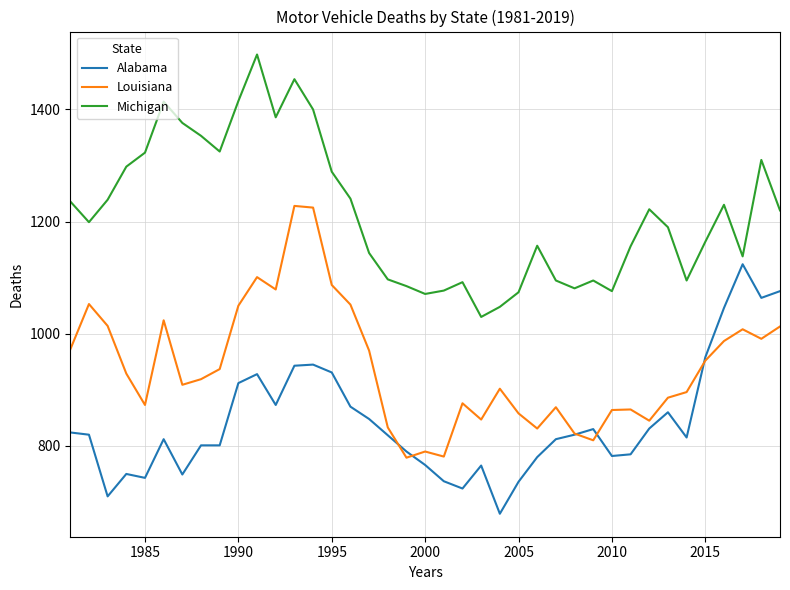

List the series in order of their overall mean, lowest first.

Alabama, Louisiana, Michigan